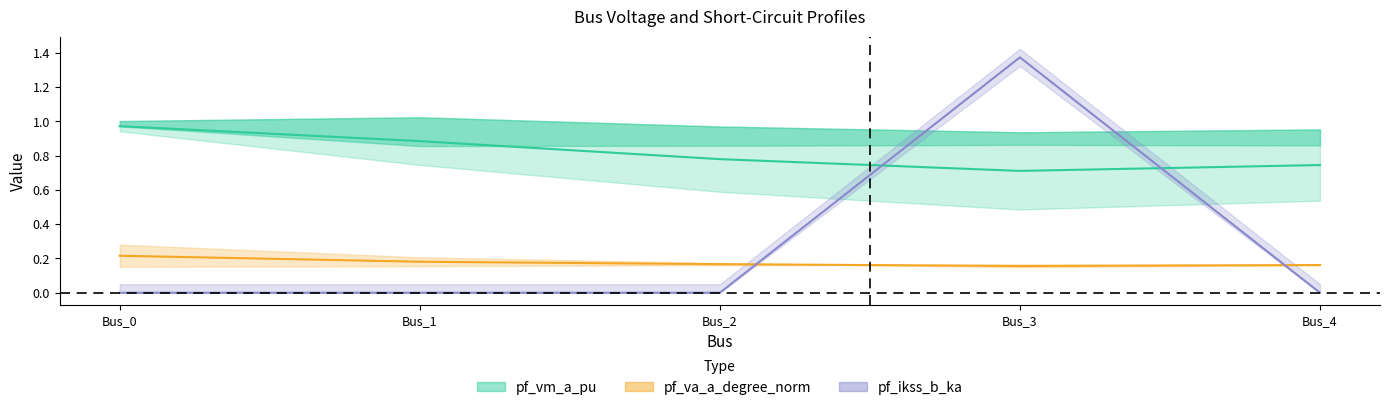

True or false: pf_vm_b_pu and pf_va_a_degree_norm cross at least once.

False